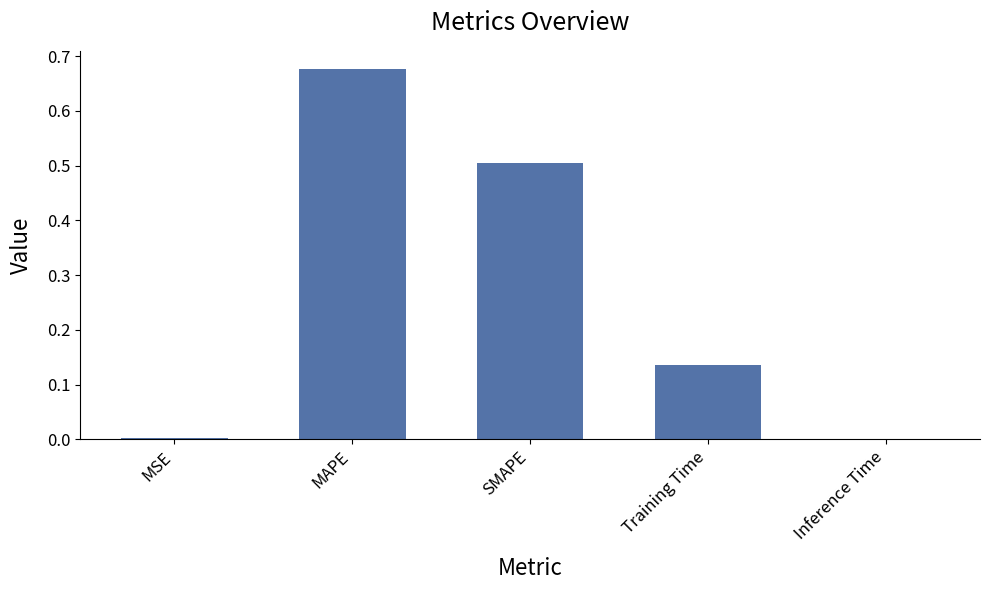

Which has a higher value, SMAPE or Training Time?

SMAPE